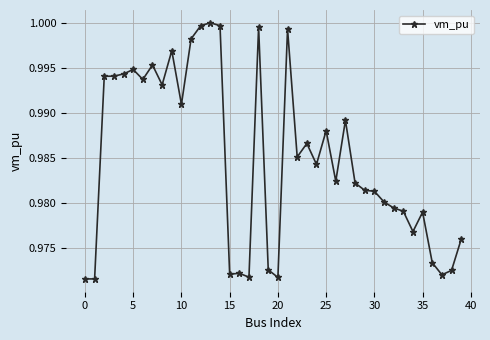

What is the sum of all values?

39.4